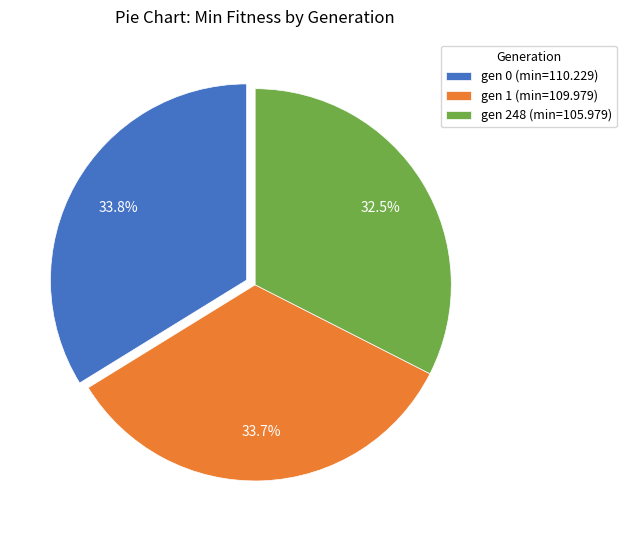

How many segments does this pie chart have?

3